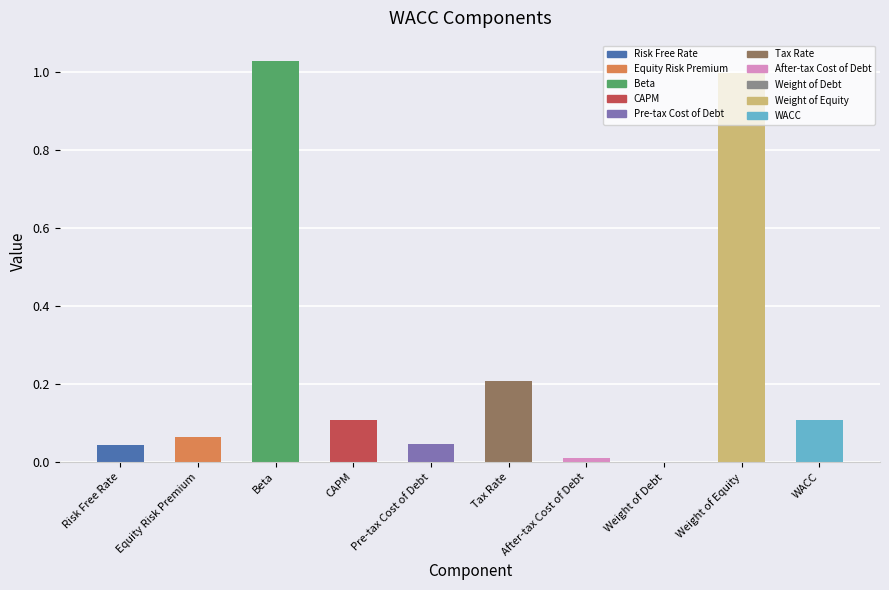

The value at Pre-tax Cost of Debt is 0.1. True or false?

False